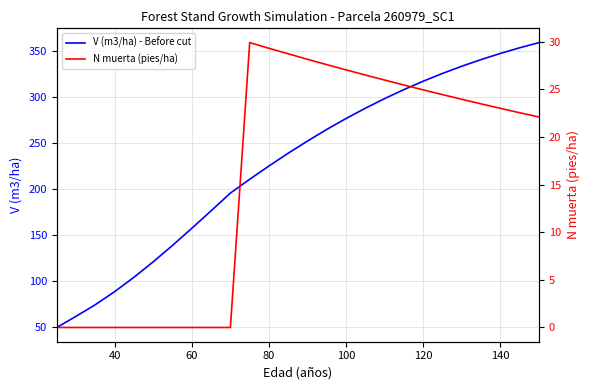

Is the value of N muerta (pies/ha) at 9 greater than the value of V (m3/ha) - Before cut at 160?

No